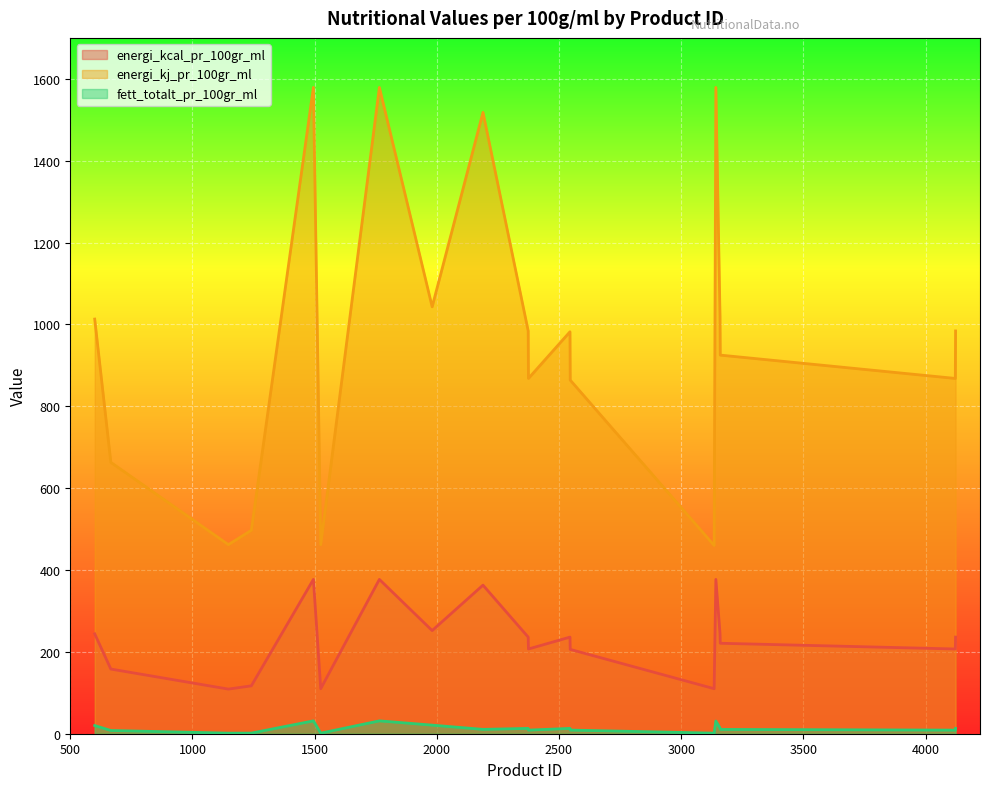

What is the minimum value shown in the chart?

1.4